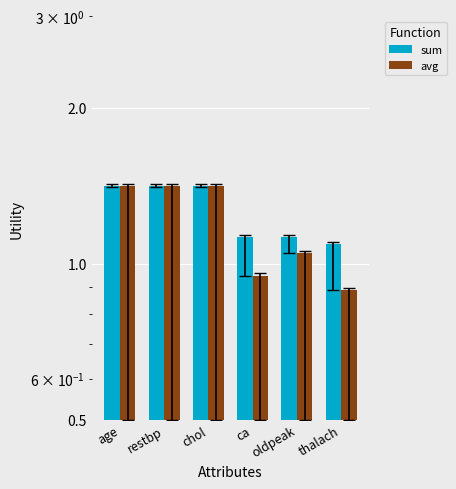

True or false: sum has a value of 1.4 at age.

True